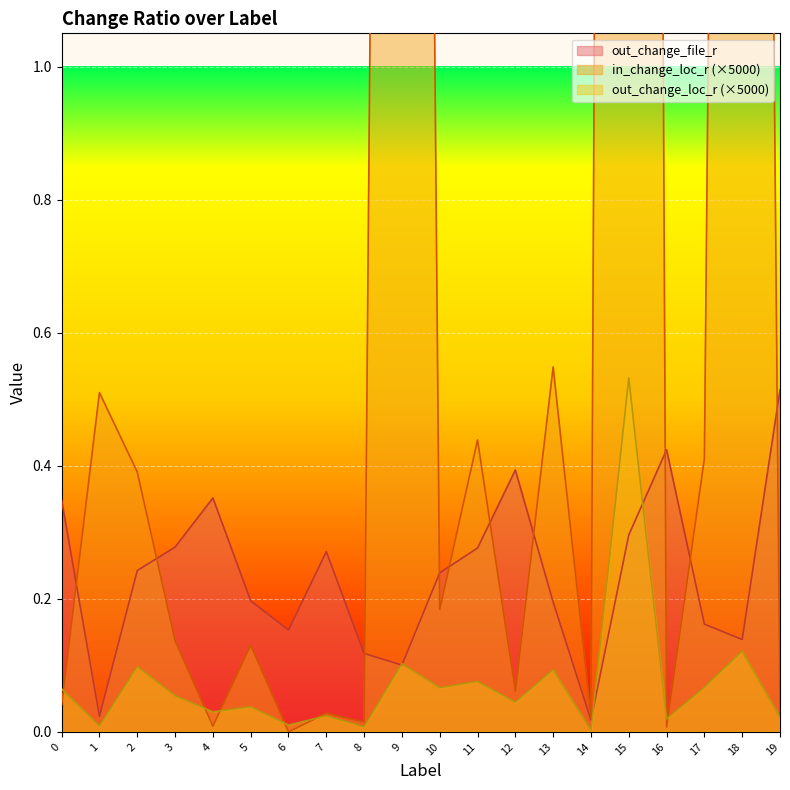

How many lines are shown in the chart?

3